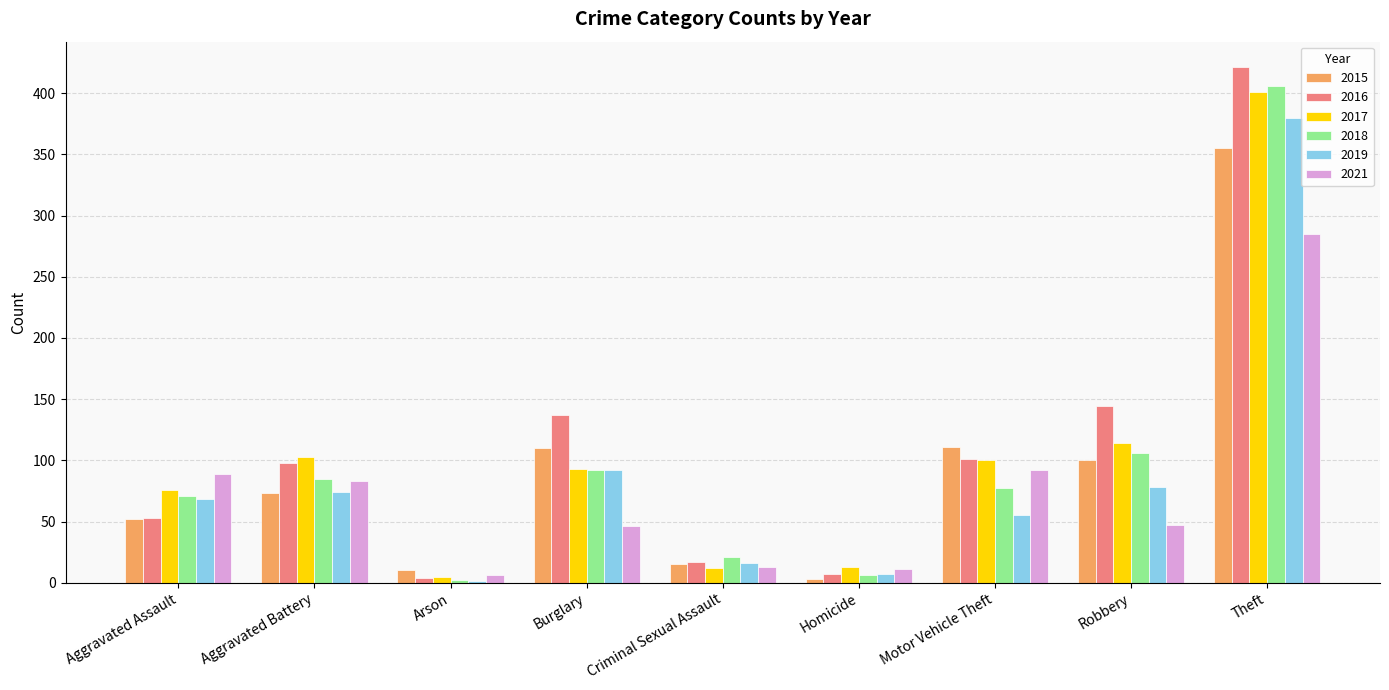

At which category is the sum across all series the highest?

Theft